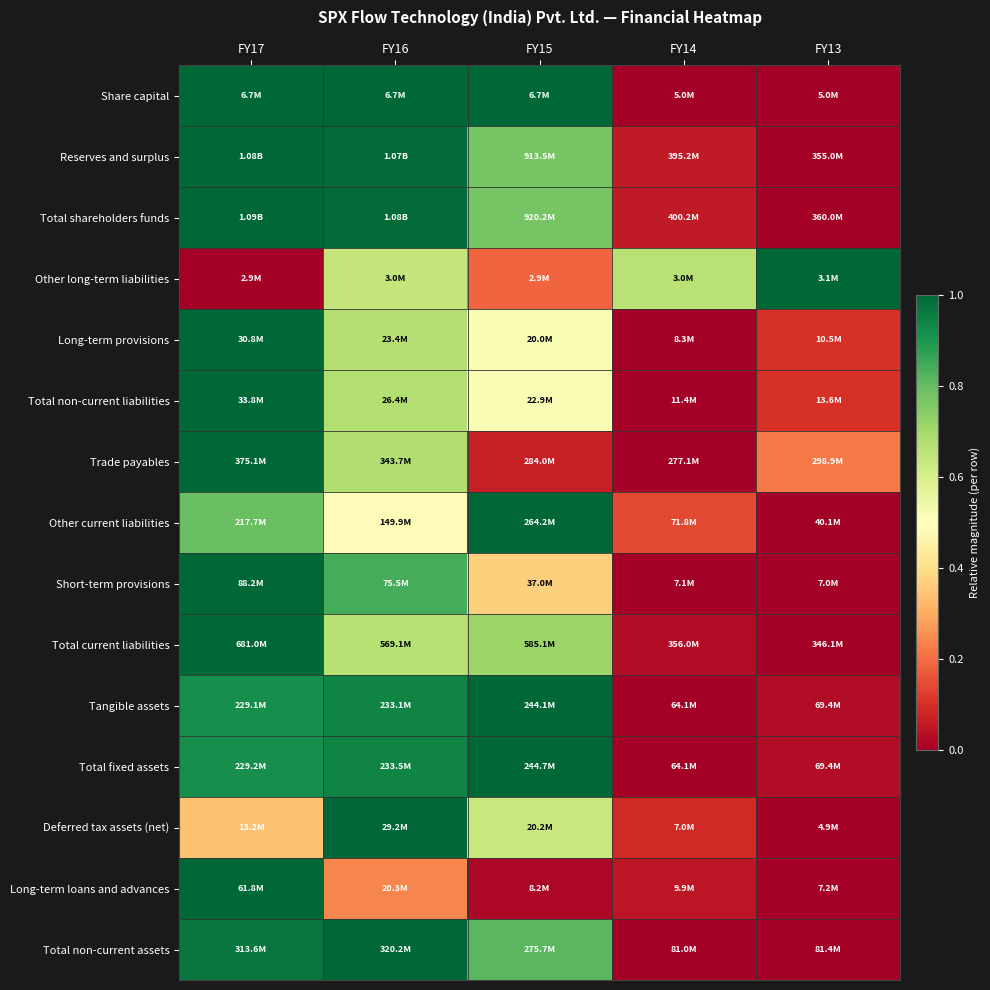

Reading left to right, transcribe all the data shown in this chart.

Share capital: FY17=1.0	FY16=1.0	FY15=1.0	FY14=0.0	FY13=0.0
Reserves and surplus: FY17=1.0	FY16=1.0	FY15=0.8	FY14=0.1	FY13=0.0
Total shareholders funds: FY17=1.0	FY16=1.0	FY15=0.8	FY14=0.1	FY13=0.0
Other long-term liabilities: FY17=0.0	FY16=0.6	FY15=0.2	FY14=0.7	FY13=1.0
Long-term provisions: FY17=1.0	FY16=0.7	FY15=0.5	FY14=0.0	FY13=0.1
Total non-current liabilities: FY17=1.0	FY16=0.7	FY15=0.5	FY14=0.0	FY13=0.1
Trade payables: FY17=1.0	FY16=0.7	FY15=0.1	FY14=0.0	FY13=0.2
Other current liabilities: FY17=0.8	FY16=0.5	FY15=1.0	FY14=0.1	FY13=0.0
Short-term provisions: FY17=1.0	FY16=0.8	FY15=0.4	FY14=0.0	FY13=0.0
Total current liabilities: FY17=1.0	FY16=0.7	FY15=0.7	FY14=0.0	FY13=0.0
Tangible assets: FY17=0.9	FY16=0.9	FY15=1.0	FY14=0.0	FY13=0.0
Total fixed assets: FY17=0.9	FY16=0.9	FY15=1.0	FY14=0.0	FY13=0.0
Deferred tax assets (net): FY17=0.3	FY16=1.0	FY15=0.6	FY14=0.1	FY13=0.0
Long-term loans and advances: FY17=1.0	FY16=0.2	FY15=0.0	FY14=0.0	FY13=0.0
Total non-current assets: FY17=1.0	FY16=1.0	FY15=0.8	FY14=0.0	FY13=0.0